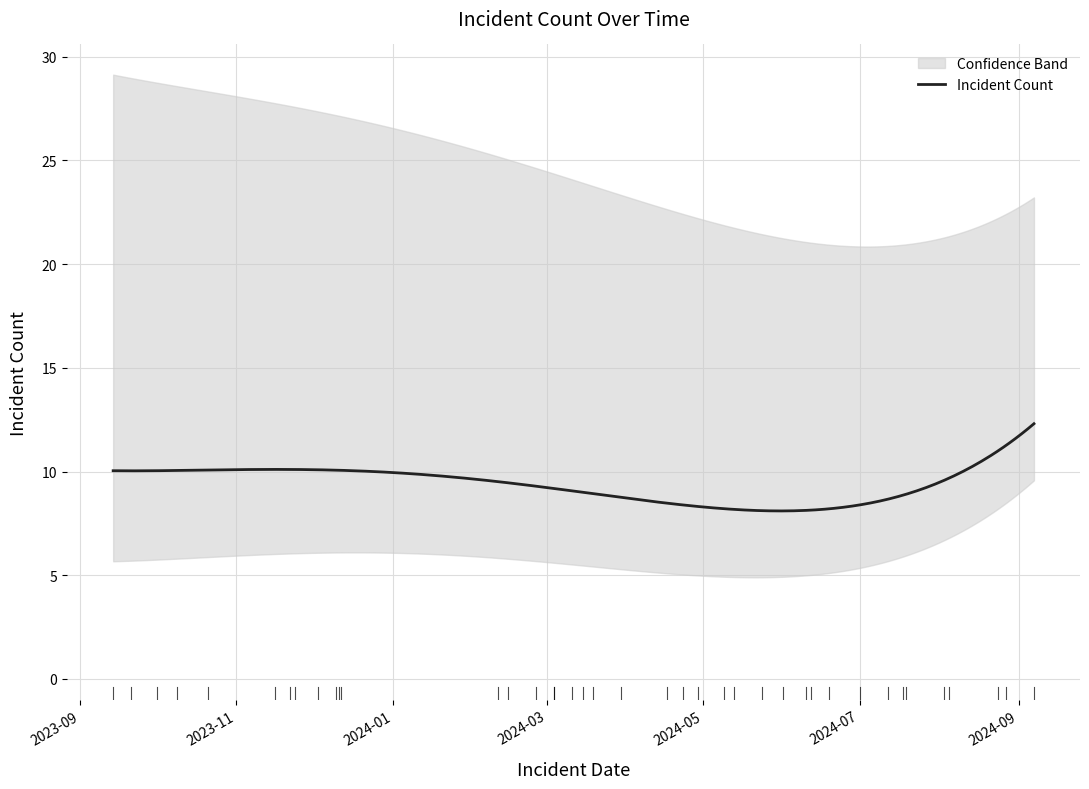

The value at 2024-08-27 is 5. True or false?

False